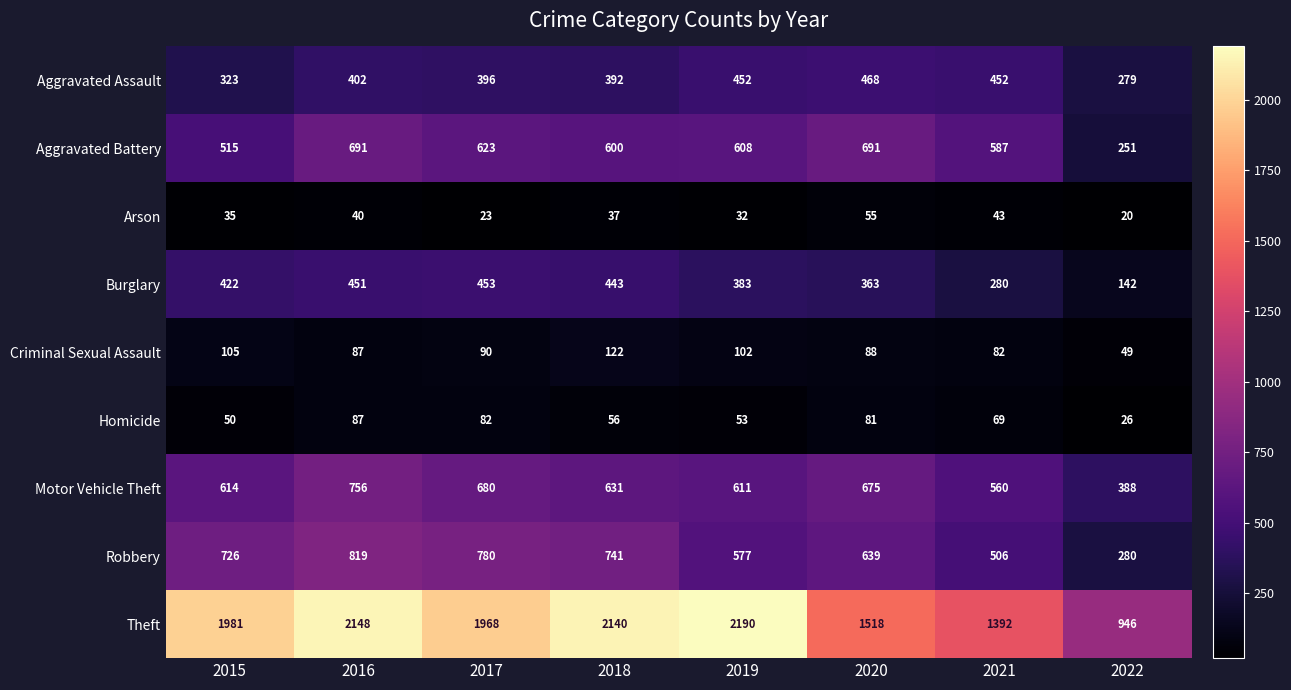

Is the value of Homicide at 2016 greater than the value of Arson at 2022?

Yes